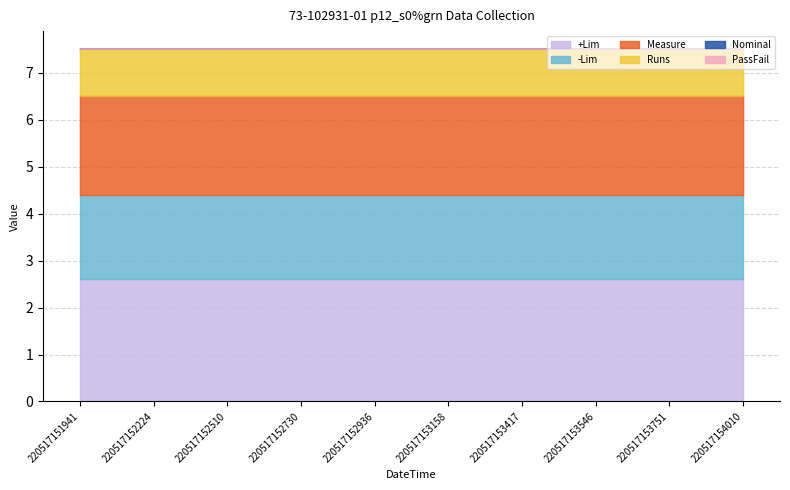

Reading left to right, list all the values displayed in this chart.

+Lim: 2.6	2.6	2.6	2.6	2.6	2.6	2.6	2.6	2.6	2.6
-Lim: 1.8	1.8	1.8	1.8	1.8	1.8	1.8	1.8	1.8	1.8
Measure: 2.1	2.1	2.1	2.1	2.1	2.1	2.1	2.1	2.1	2.1
Runs: 1.0	1.0	1.0	1.0	1.0	1.0	1.0	1.0	1.0	1.0
Nominal: 0.0	0.0	0.0	0.0	0.0	0.0	0.0	0.0	0.0	0.0
PassFail: 0.0	0.0	0.0	0.0	0.0	0.0	0.0	0.0	0.0	0.0